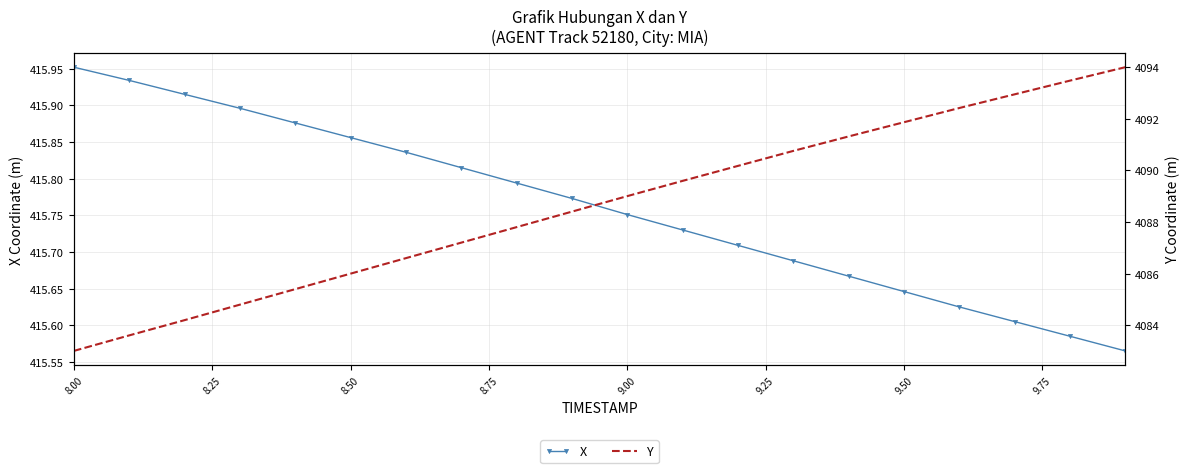

How many X values are between 415 and 416?

20